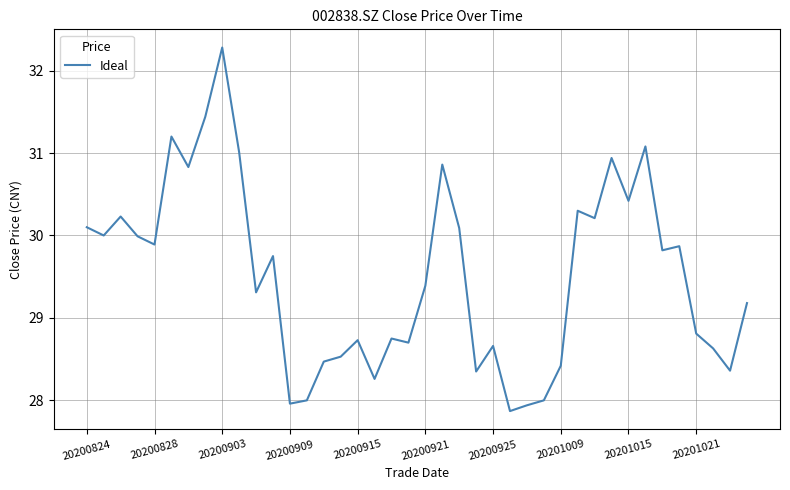

What is the greatest value displayed?

32.3